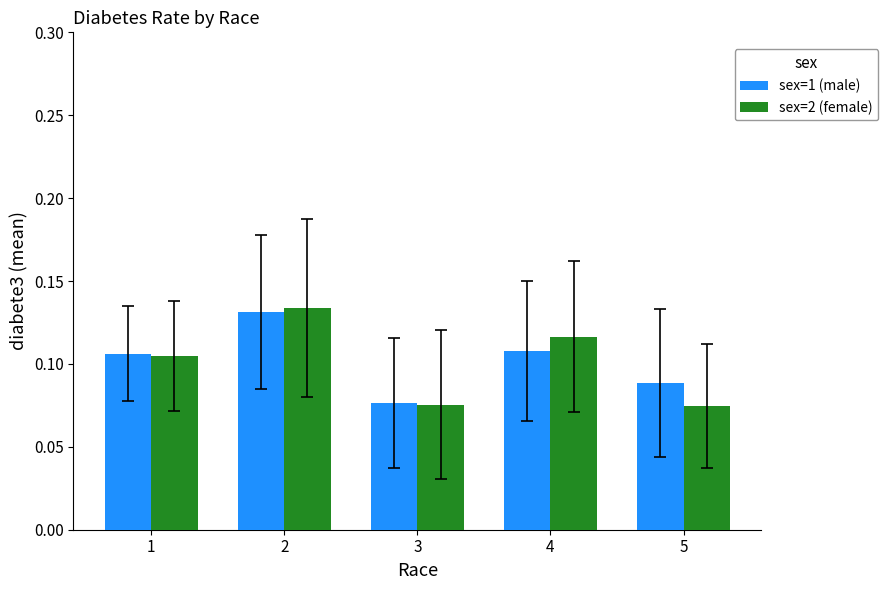

At how many categories does at least one series exceed 0?

5